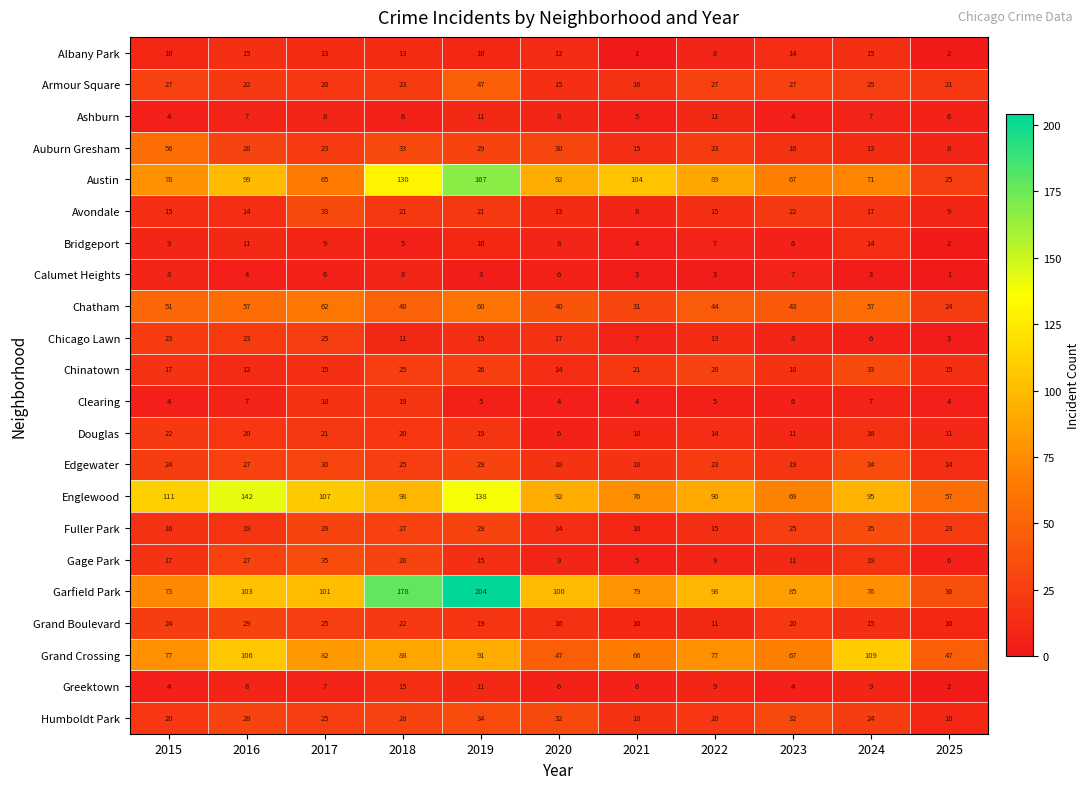

Which series has the largest total across all categories?

Garfield Park